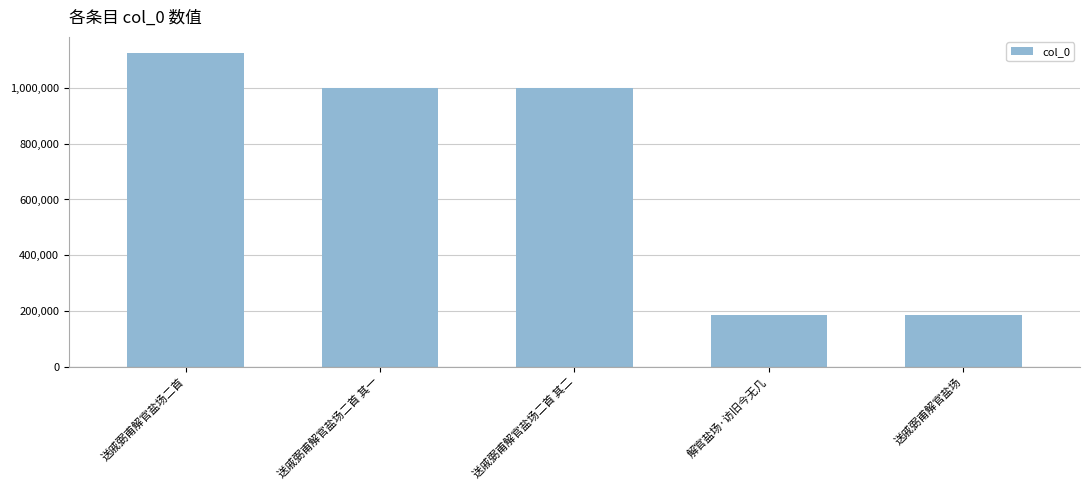

How many bars are there in total?

5